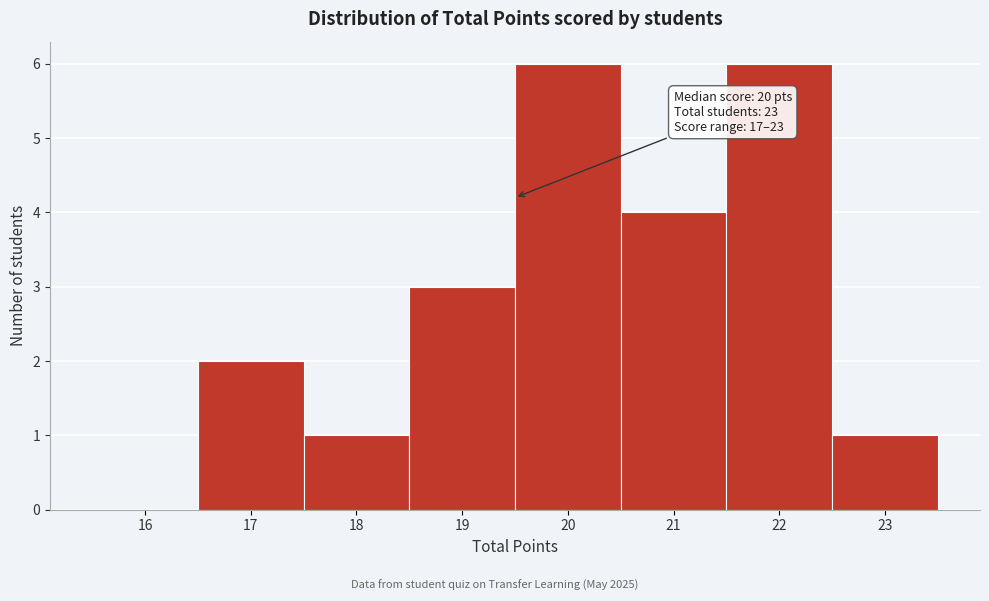

Reading left to right, what are all the values shown in this chart?

16=0	17=2	18=1	19=3	20=6	21=4	22=6	23=1